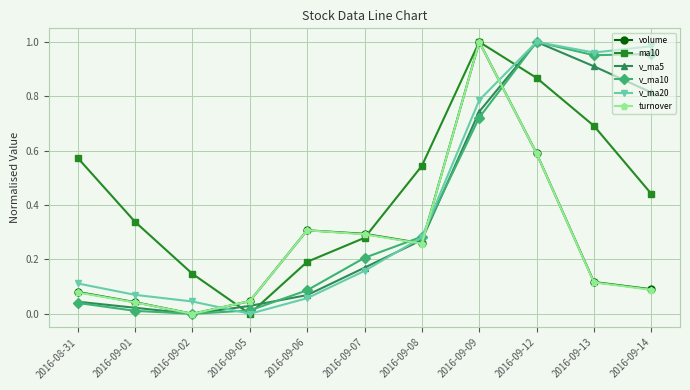

Which category has the lowest value in the turnover series?

2016-09-02